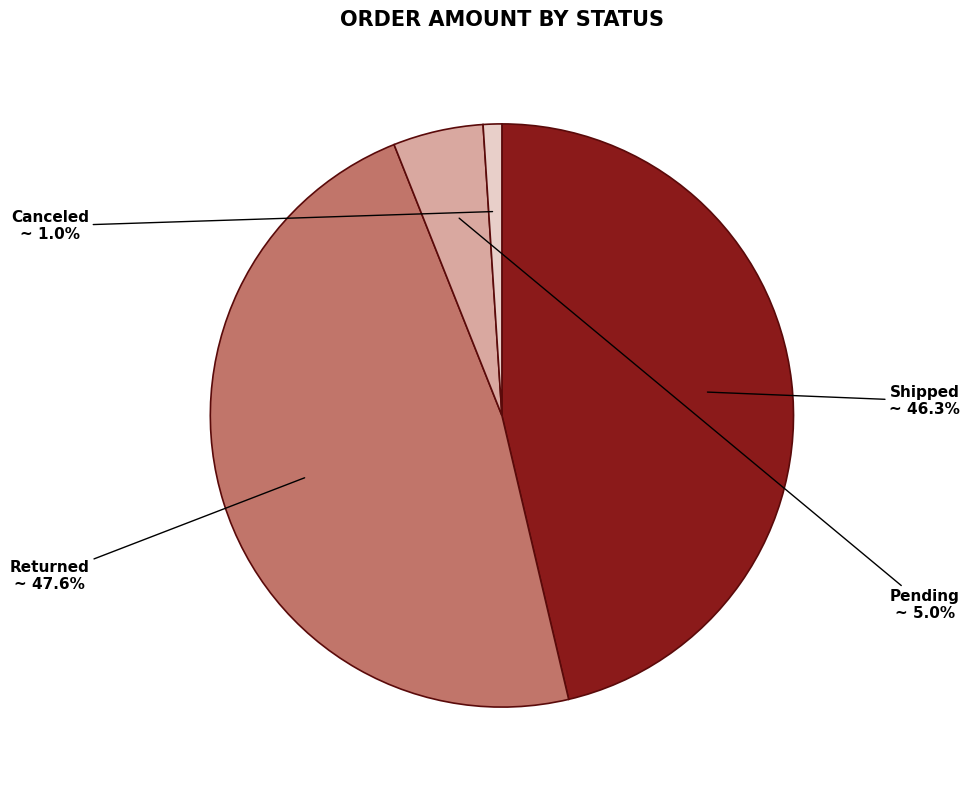

Which category has the biggest portion of the pie?

Returned